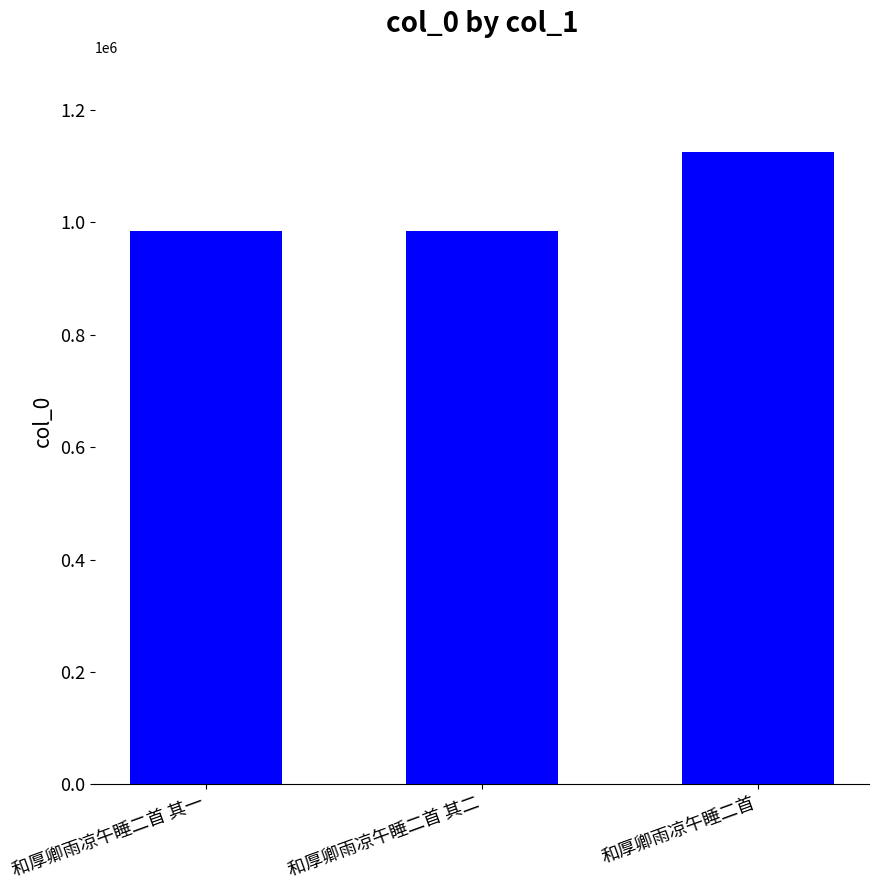

What is the label of the 3rd bar from the left?

和厚卿雨凉午睡二首